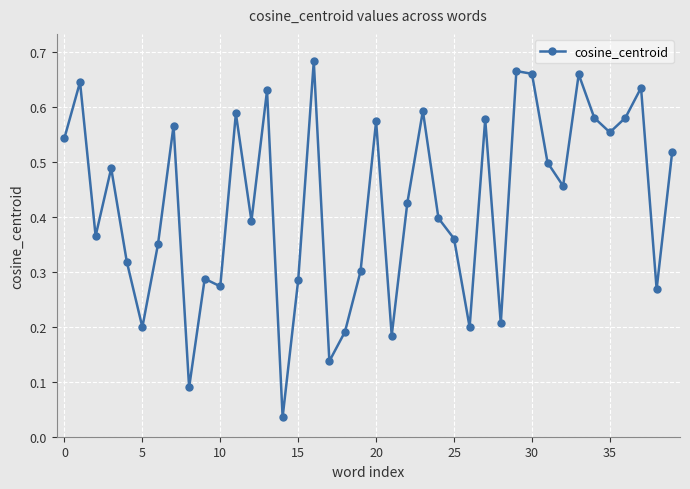

True or false: the data has more than 0 interior local peaks.

True